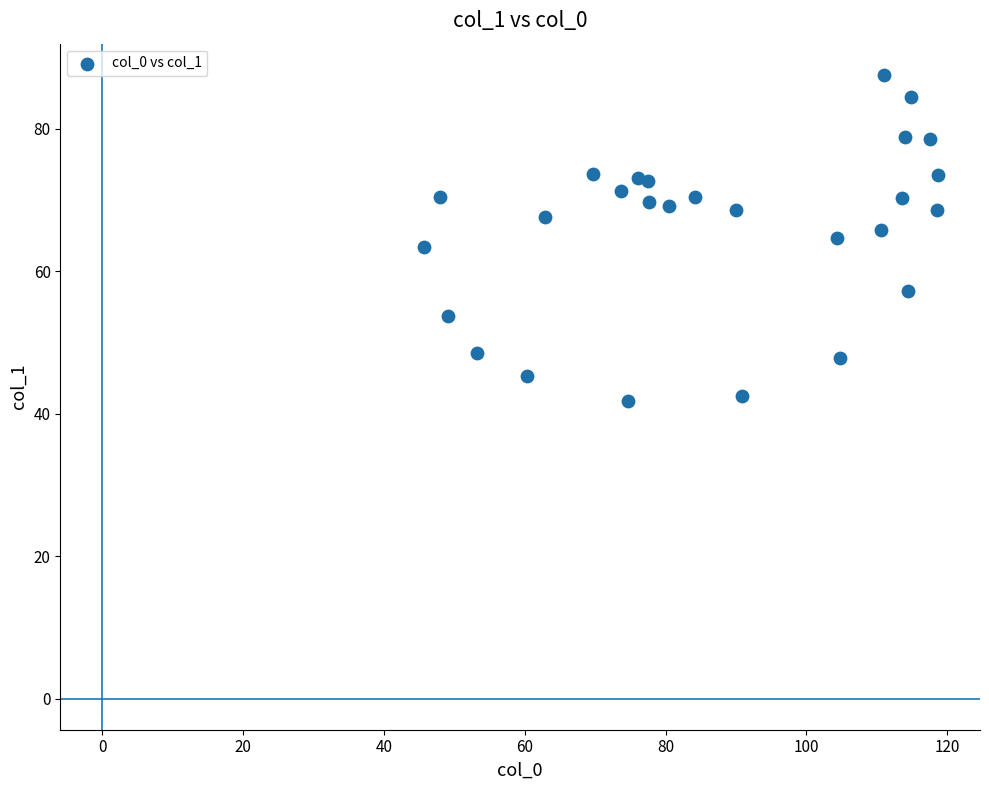

What is the range of Y values (max minus min)?

45.7